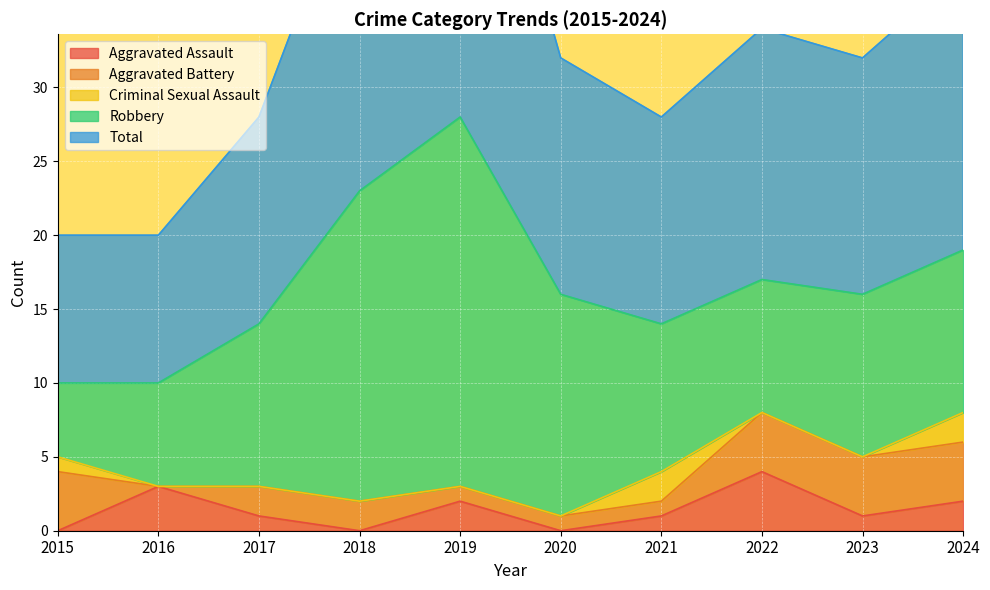

At how many categories does at least one series exceed 3?

10